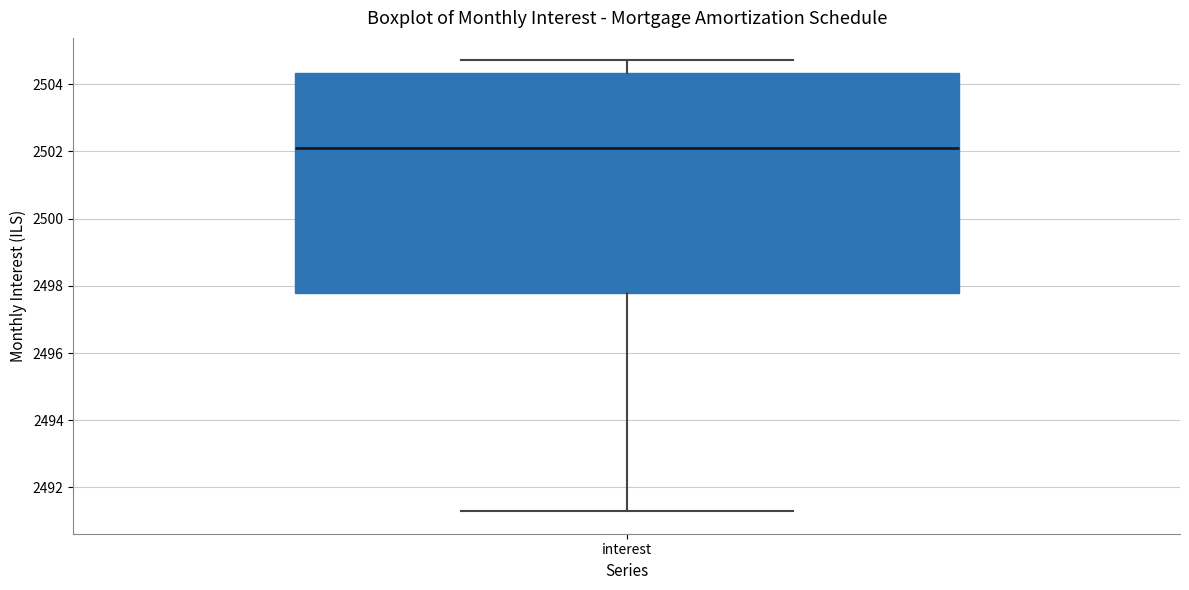

Where is the upper edge of the box for interest on the y-axis? The values are not printed on the chart, so give them approximately, as read against the axis.

2504.4